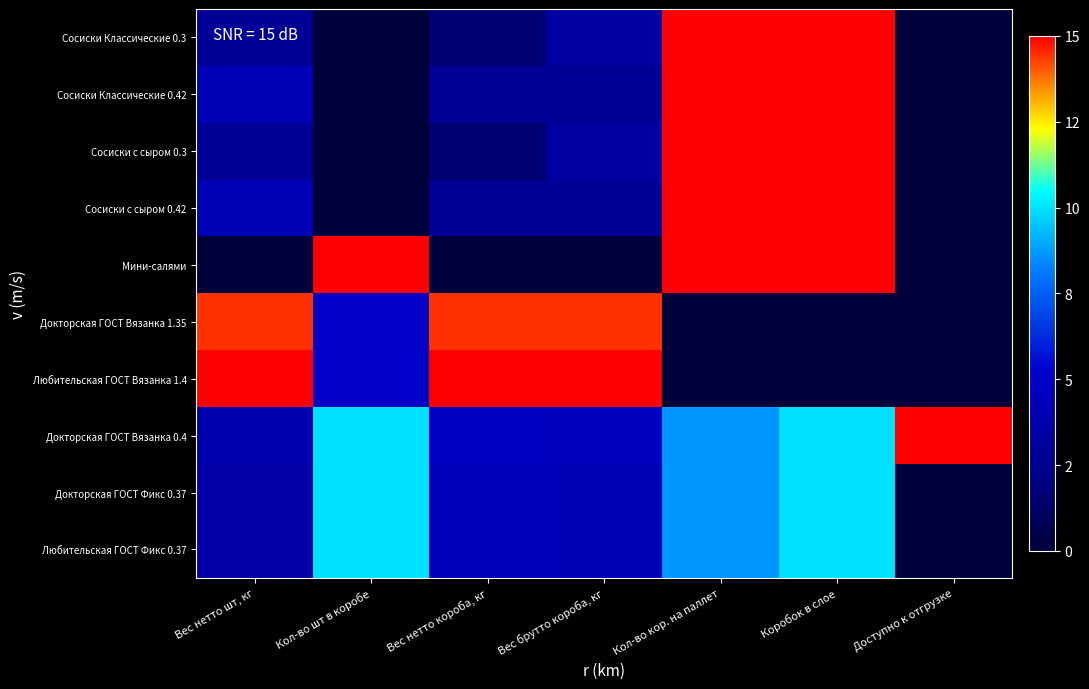

At how many categories does at least one series exceed 0?

7